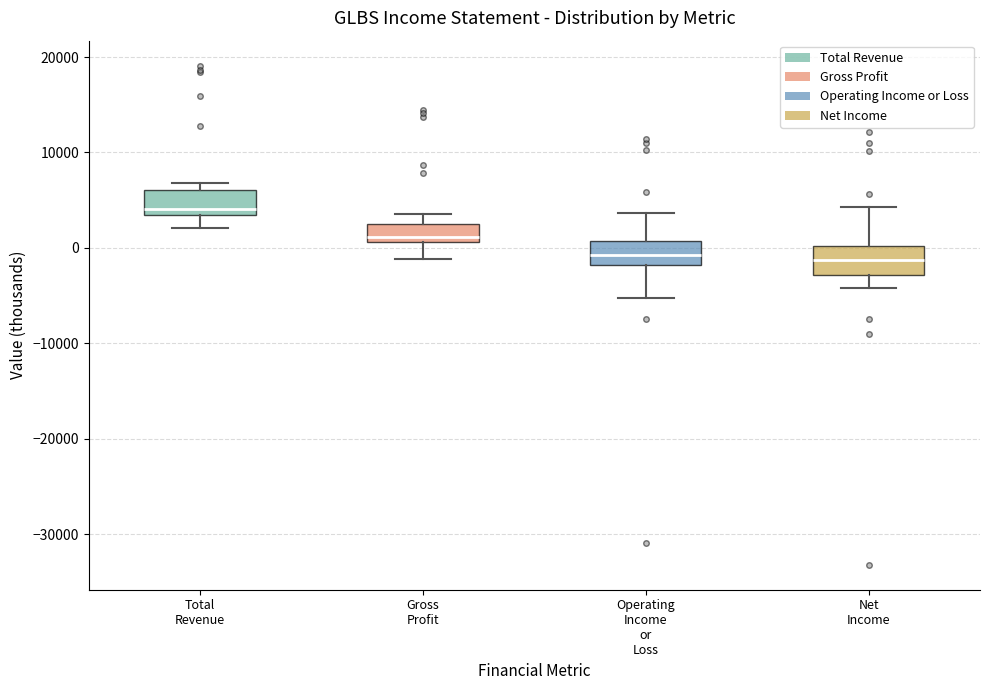

Reading left to right, read every box against the y-axis: the position of its median line, the range the box covers, and the ends of its whiskers. The values are not printed on the chart, so give them approximately, as read against the axis.

Total Revenue: median 4000, box 3000 to 6000, whiskers 2000 to 7000
Gross Profit: median 1000 (just above the box's lower edge), box 1000 to 3000, whiskers -1000 to 4000
Operating Income or Loss: median -1000, box -2000 to 1000, whiskers -5000 to 4000
Net Income: median -1000, box -3000 to 0, whiskers -4000 to 4000